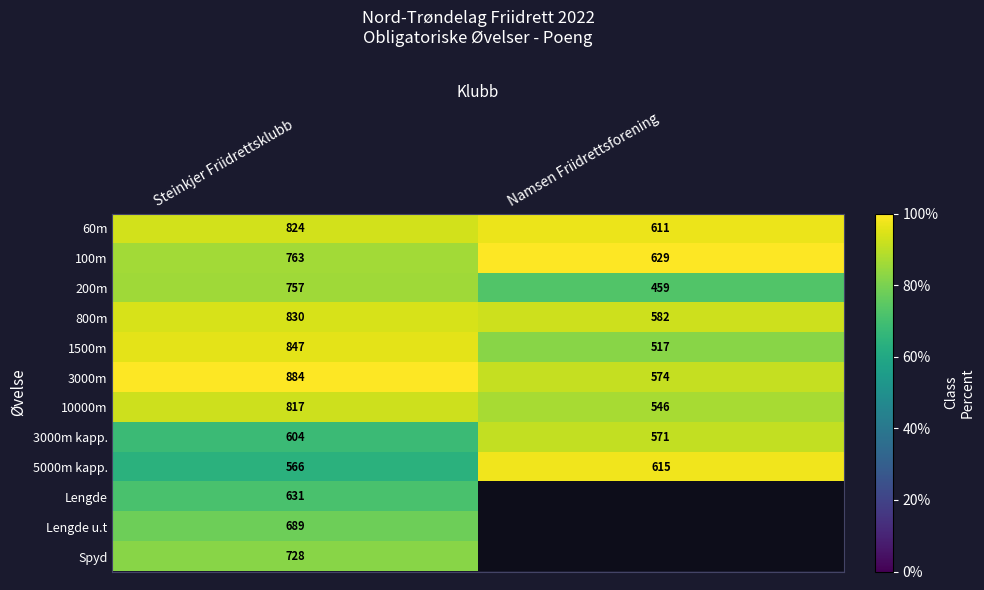

Which category has the lowest value across all series?

Steinkjer Friidrettsklubb